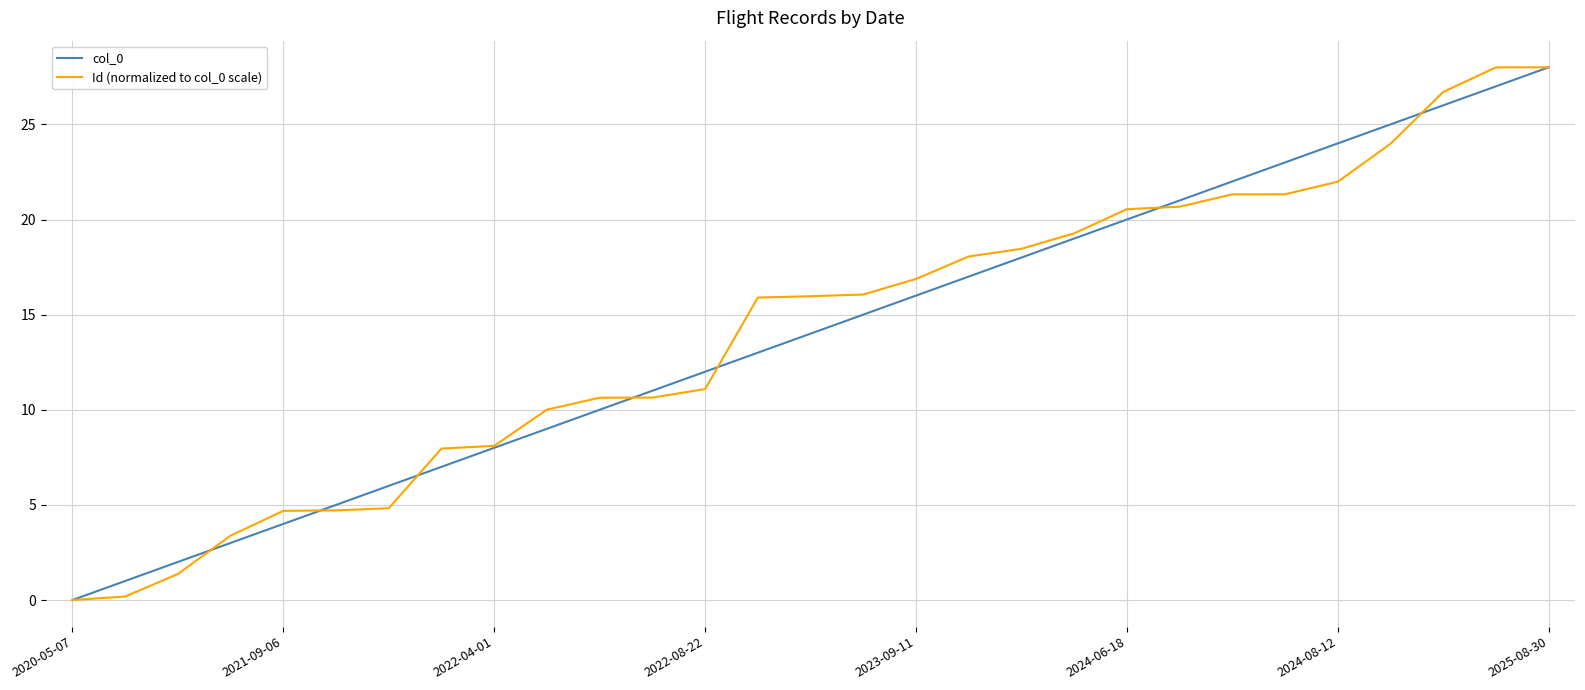

True or false: Id (normalized to col_0 scale) and col_0 intersect in this chart.

True